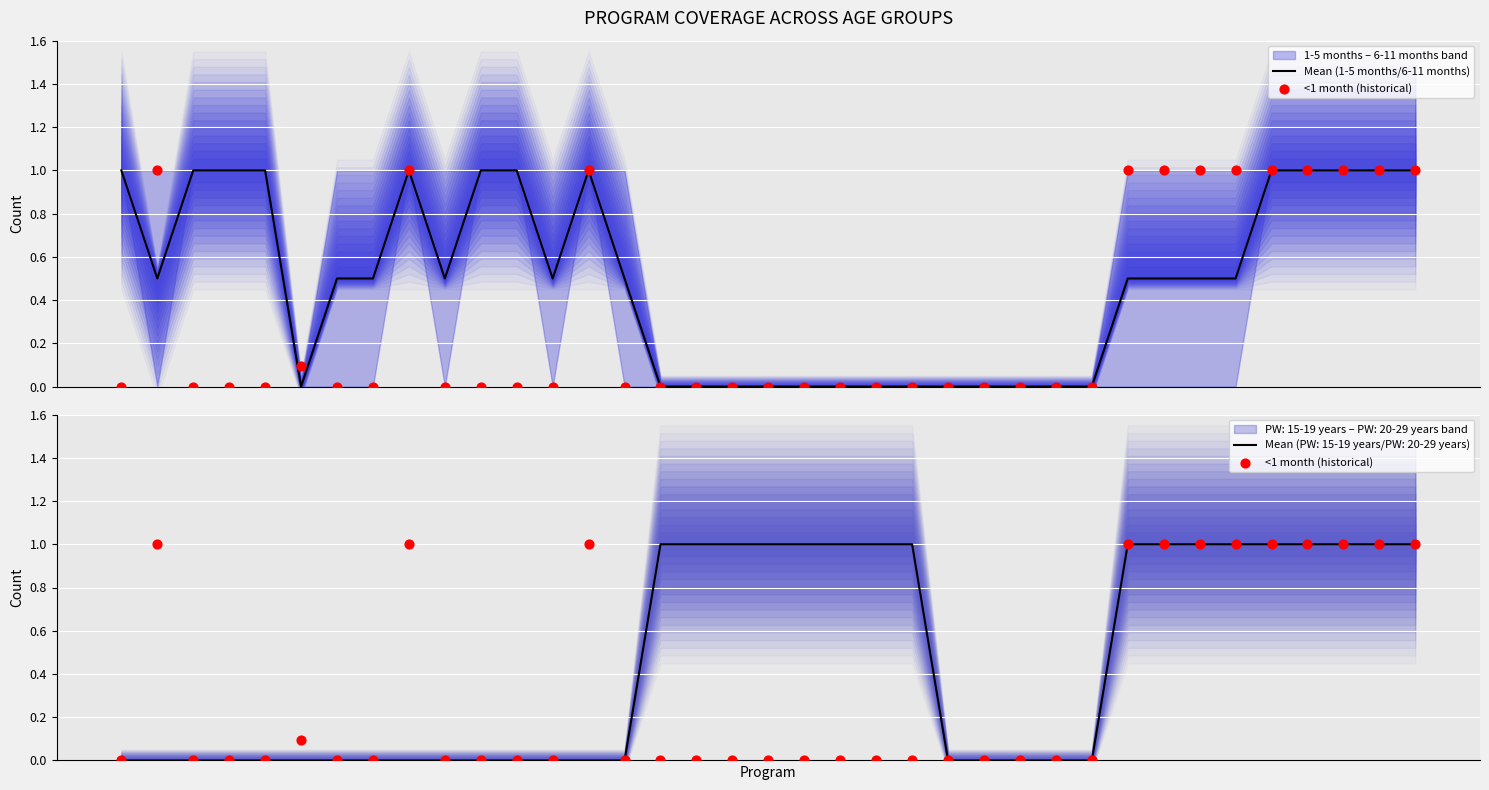

What is the highest value of the Mean (1-5 months/6-11 months) series?

1.0